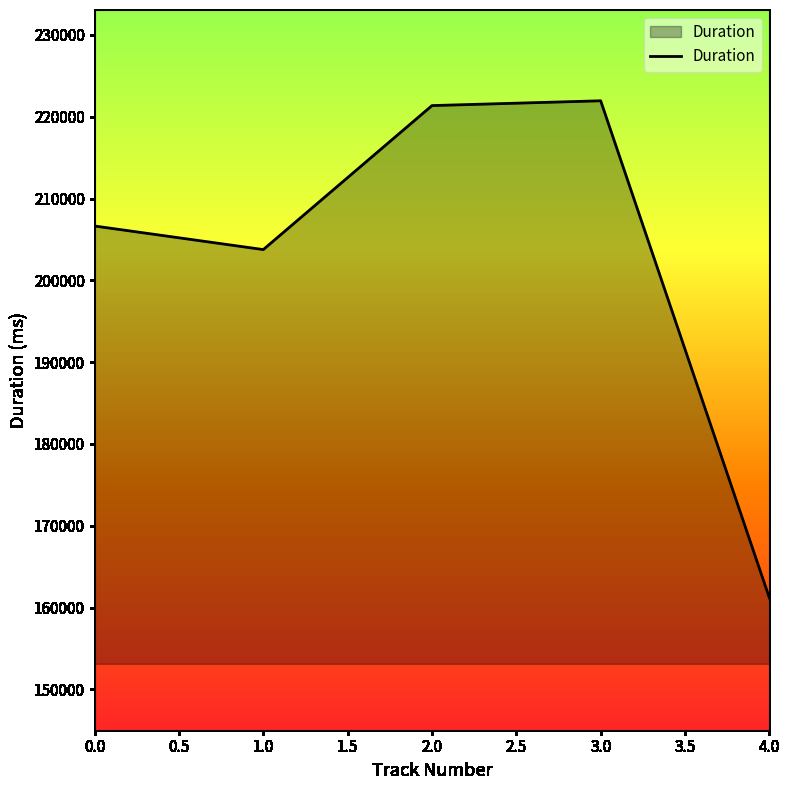

Reading left to right, extract all data points from this chart.

206640	203760	221360	221946	161190